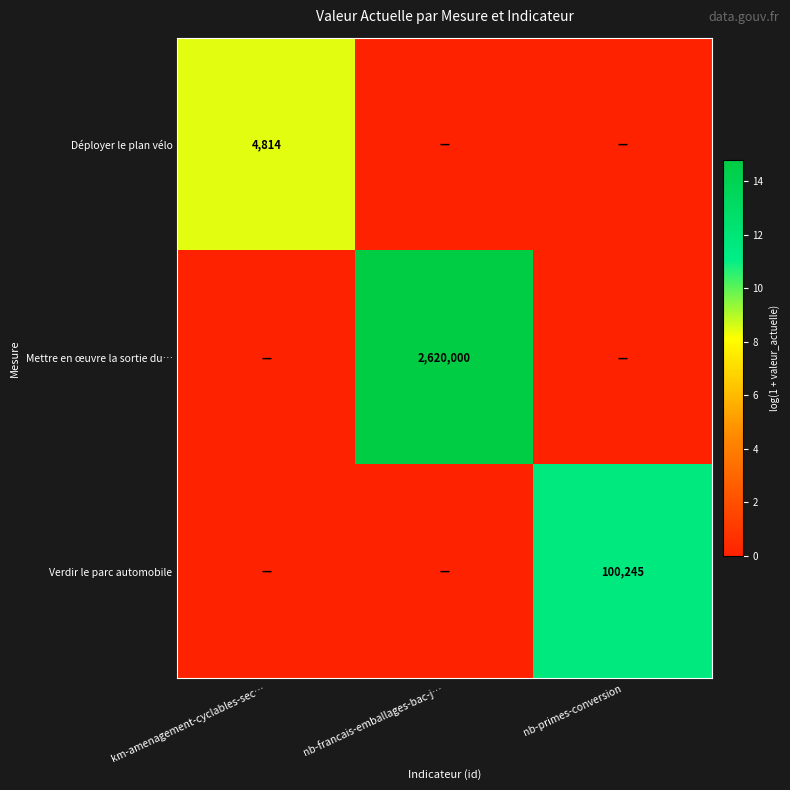

The Verdir le parc automobile series shows 136476 at nb-primes-conversion. True or false?

False